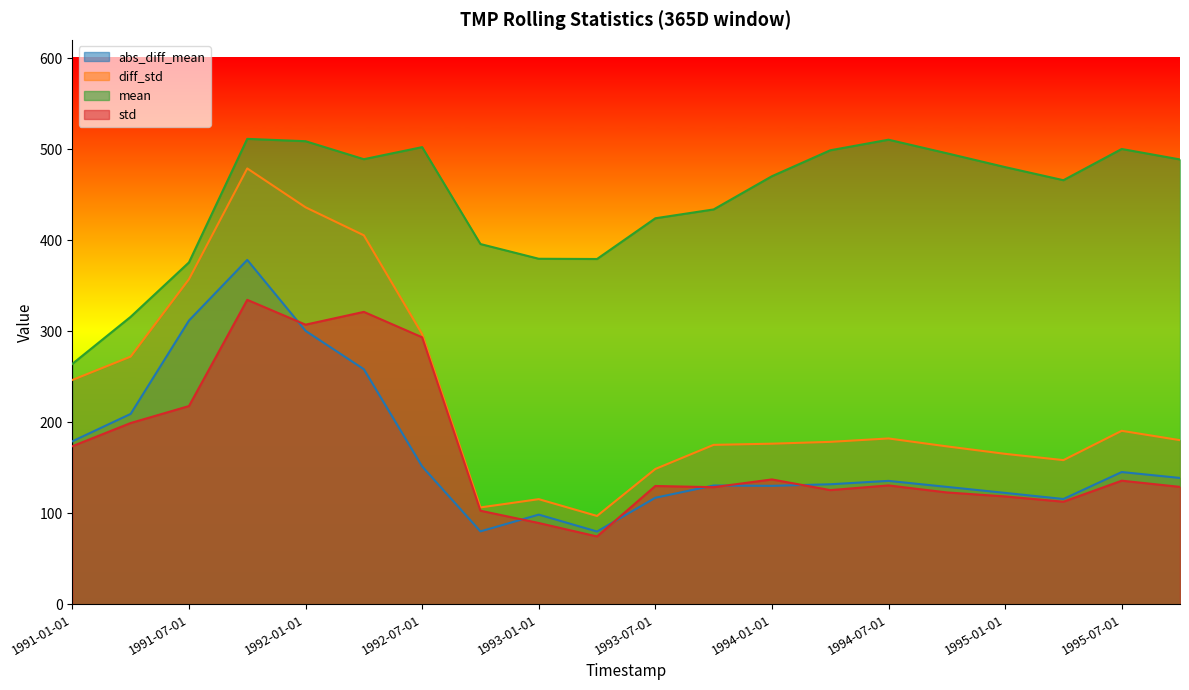

True or false: TMP__diff_std and TMP__std cross at least once.

False